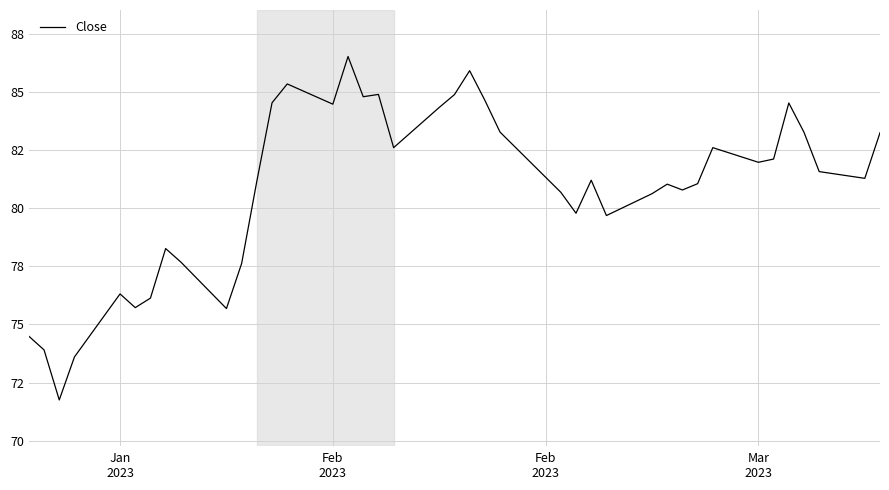

Does the chart display data point markers on the line(s)?

No